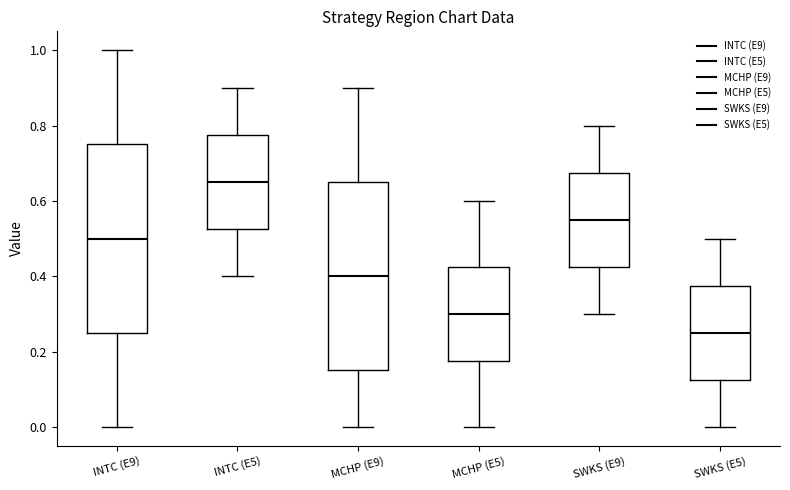

Reading left to right, read every box against the y-axis: the position of its median line, the range the box covers, and the ends of its whiskers. The values are not printed on the chart, so give them approximately, as read against the axis.

INTC (E9): median 0.50, box 0.26 to 0.76, whiskers 0.00 to 1.00
INTC (E5): median 0.66, box 0.52 to 0.78, whiskers 0.40 to 0.90
MCHP (E9): median 0.40, box 0.16 to 0.66, whiskers 0.00 to 0.90
MCHP (E5): median 0.30, box 0.18 to 0.42, whiskers 0.00 to 0.60
SWKS (E9): median 0.56, box 0.42 to 0.68, whiskers 0.30 to 0.80
SWKS (E5): median 0.26, box 0.12 to 0.38, whiskers 0.00 to 0.50